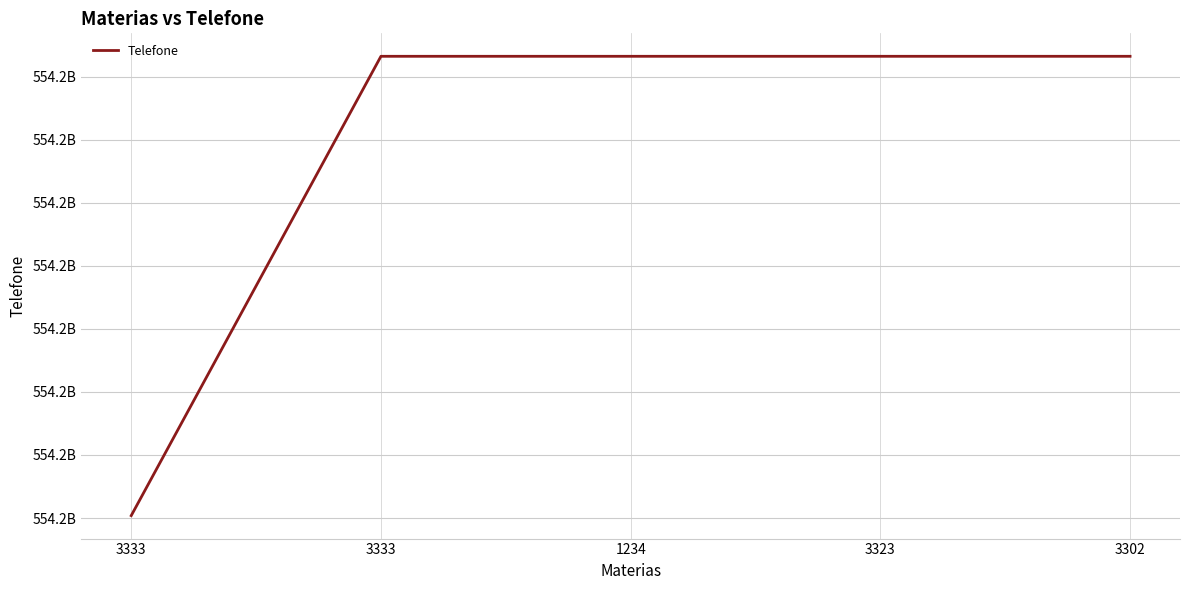

Is this an area chart (filled region under the line)?

No